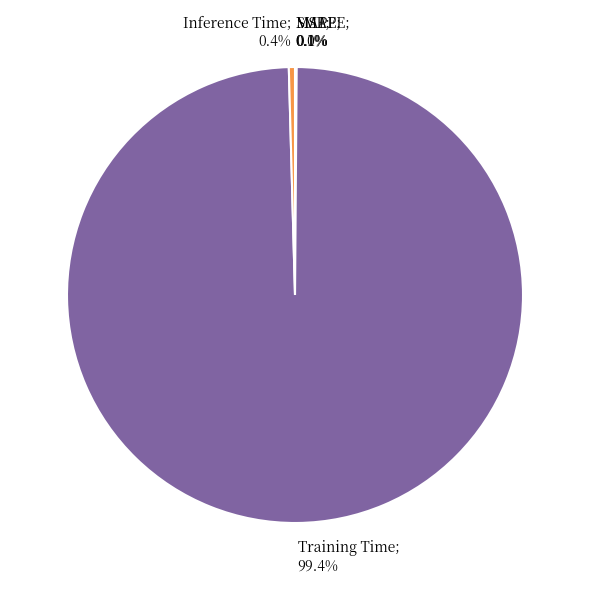

Does any single category account for the majority?

Yes